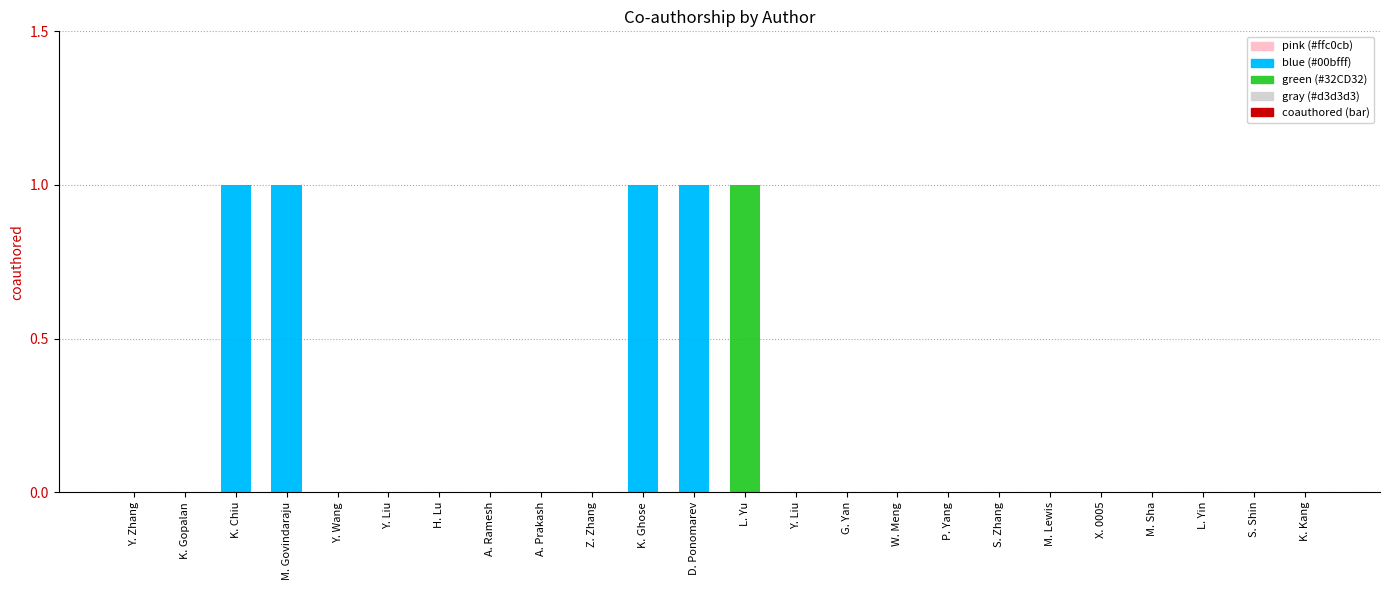

Reading right to left, what are all the values shown in this chart?

K. Kang=0	S. Shin=0	L. Yin=0	M. Sha=0	X. 0005=0	M. Lewis=0	S. Zhang=0	P. Yang=0	W. Meng=0	G. Yan=0	Y. Liu=0	L. Yu=1	D. Ponomarev=1	K. Ghose=1	Z. Zhang=0	A. Prakash=0	A. Ramesh=0	H. Lu=0	Y. Liu=0	Y. Wang=0	M. Govindaraju=1	K. Chiu=1	K. Gopalan=0	Y. Zhang=0